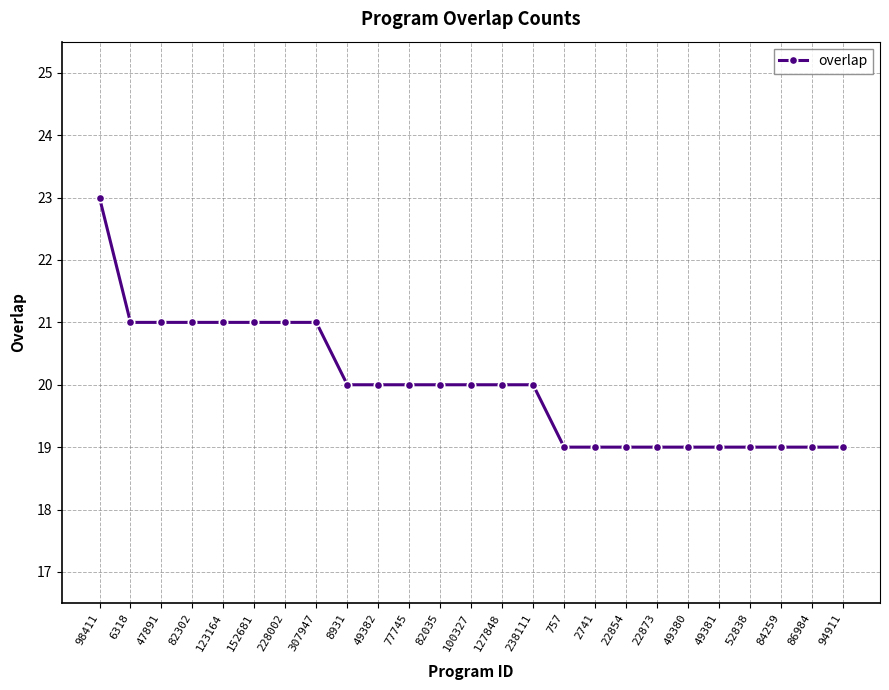

What value does the data have at 2741?

19